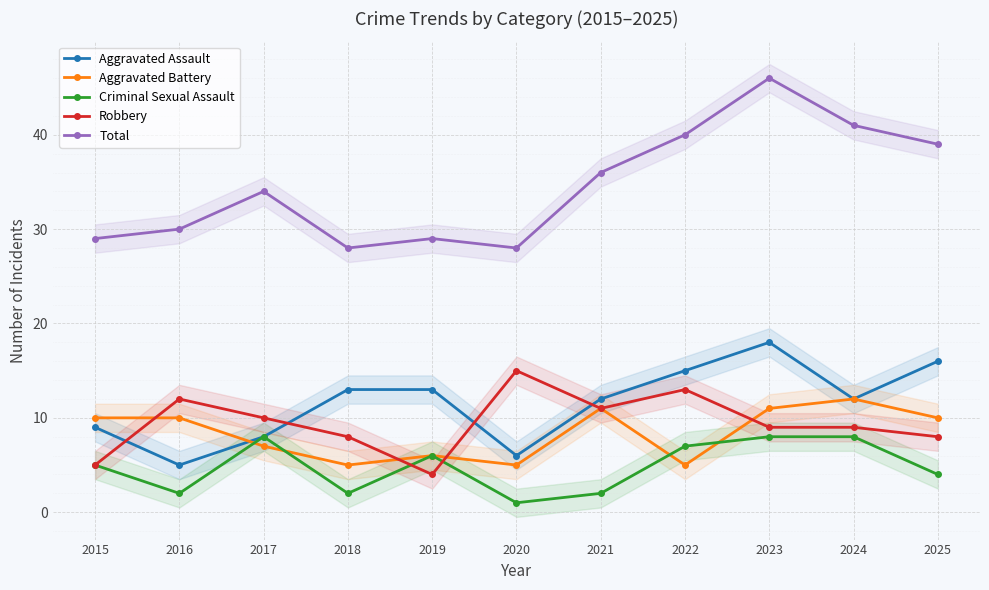

What is the greatest value displayed?

46